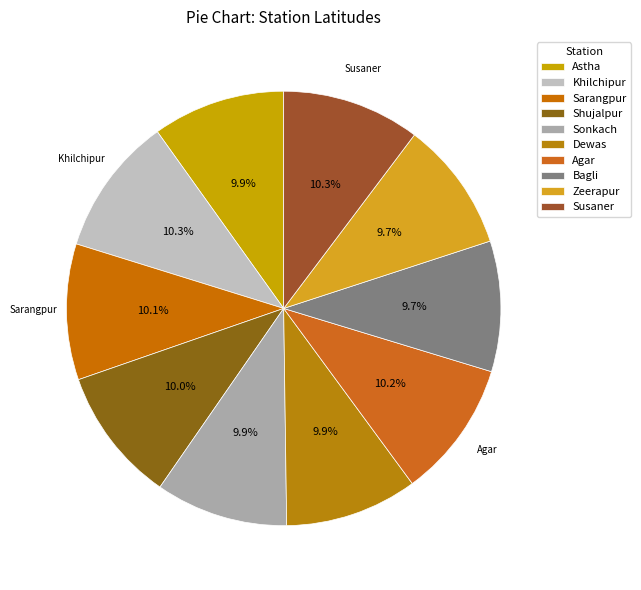

How many slices are in this pie chart?

10